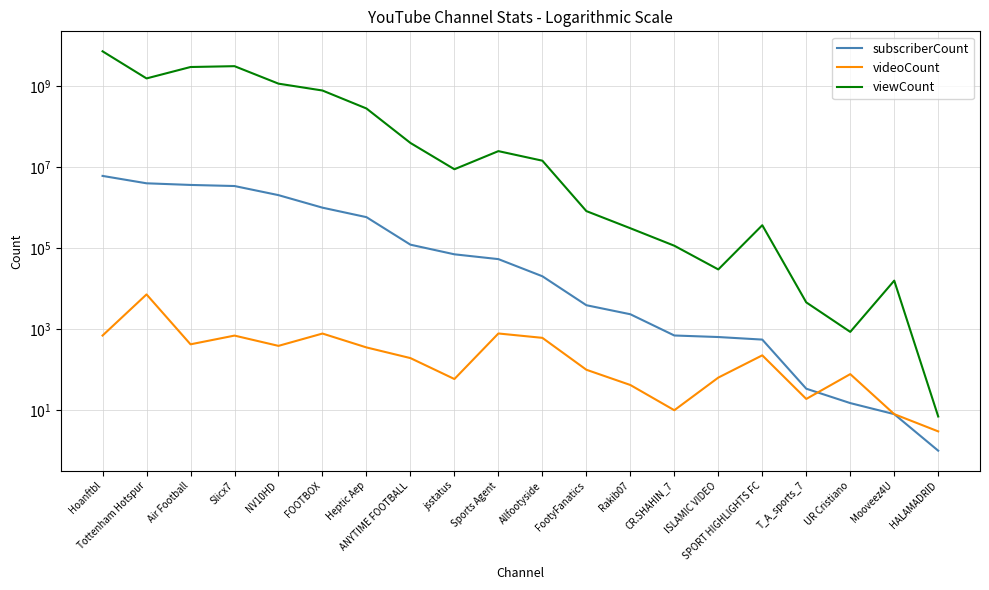

What is the total value across all series at ANYTIME FOOTBALL?

40235629